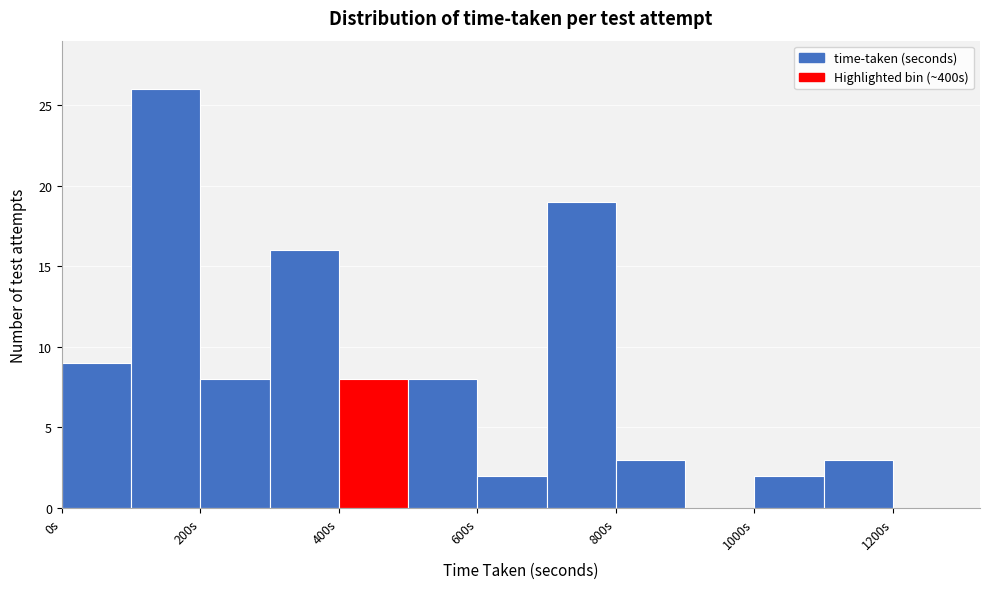

Which range on the x-axis has the tallest bar?

100 to 200